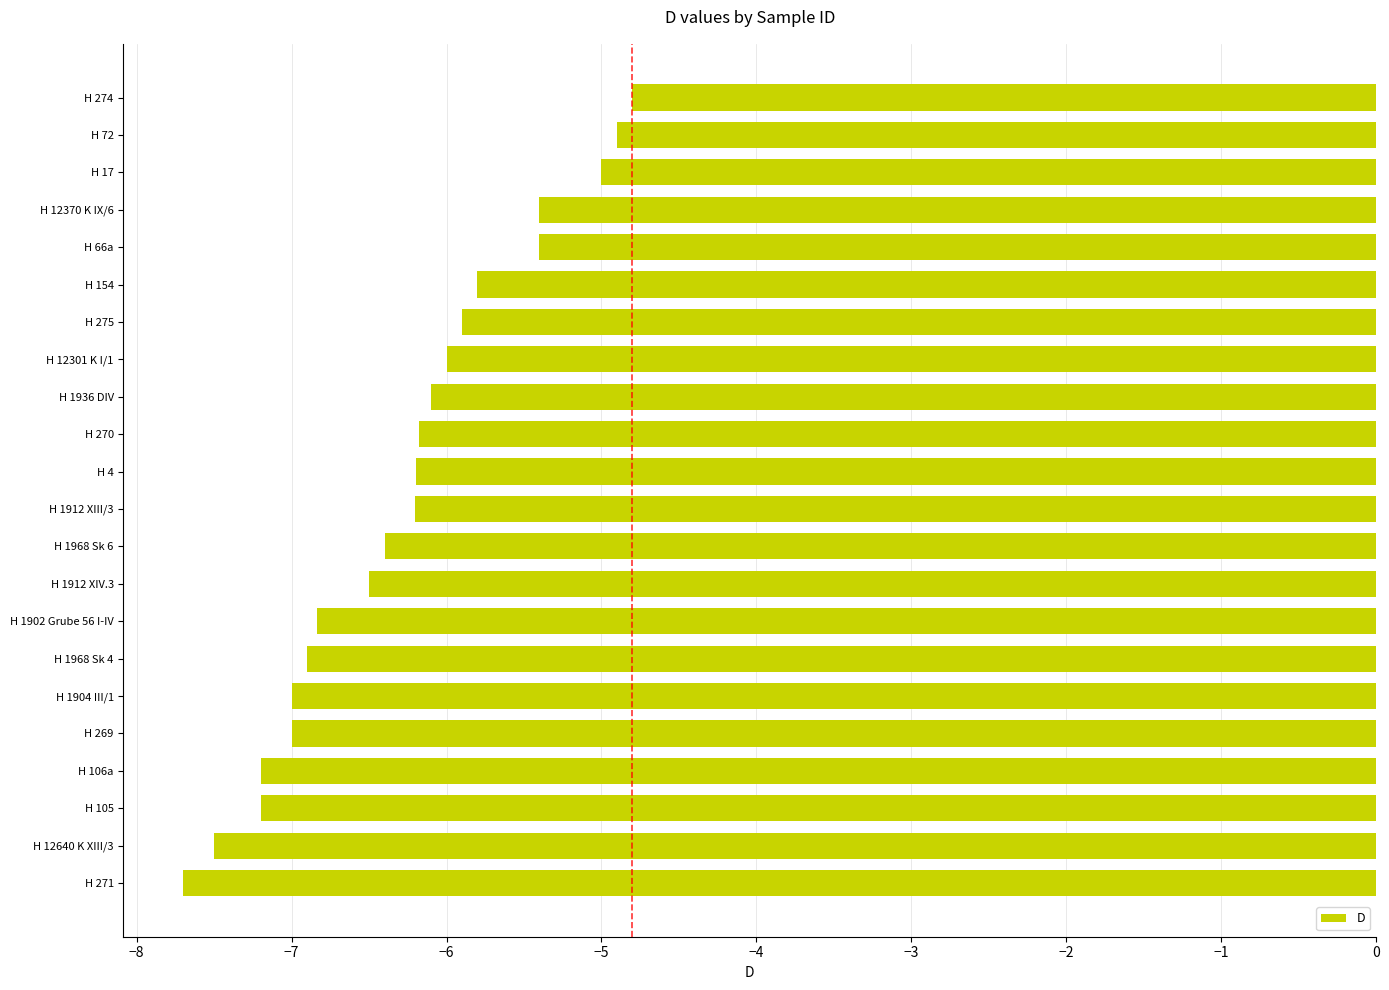

Between H 66a and H 275, which is larger?

H 66a